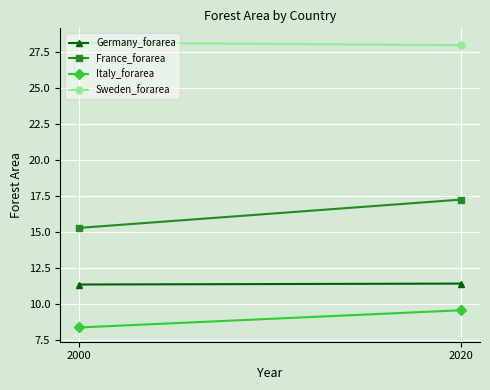

What is the average value of the Germany_forarea series?

11.4